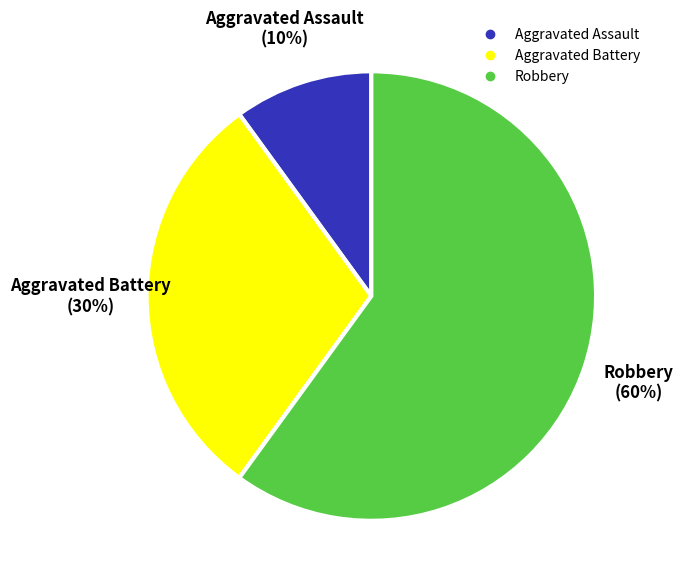

True or false: Aggravated Assault accounts for 10% of the total.

True